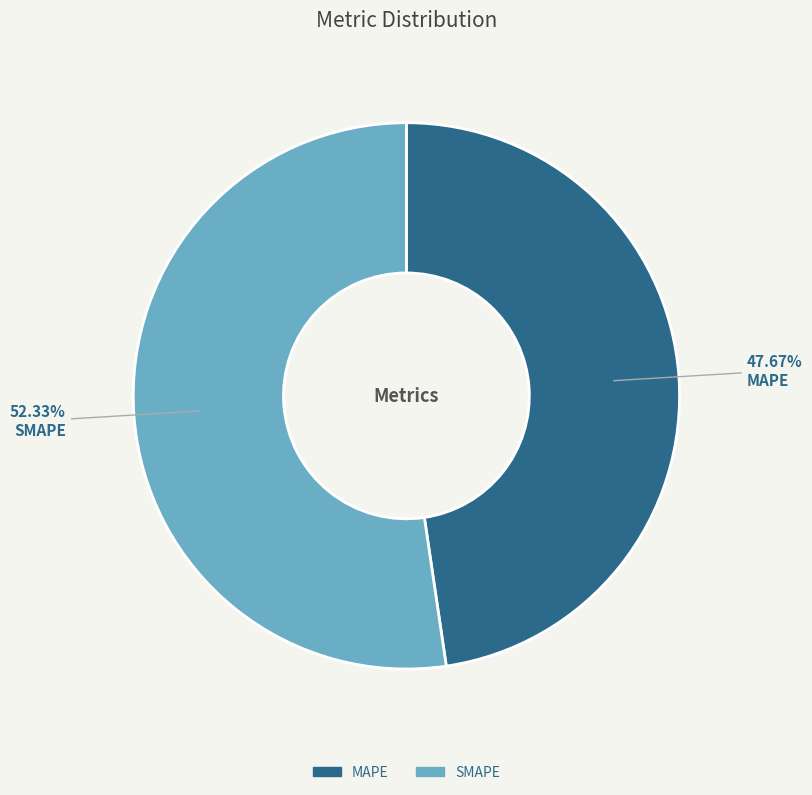

Between MAPE and SMAPE, which is larger?

SMAPE